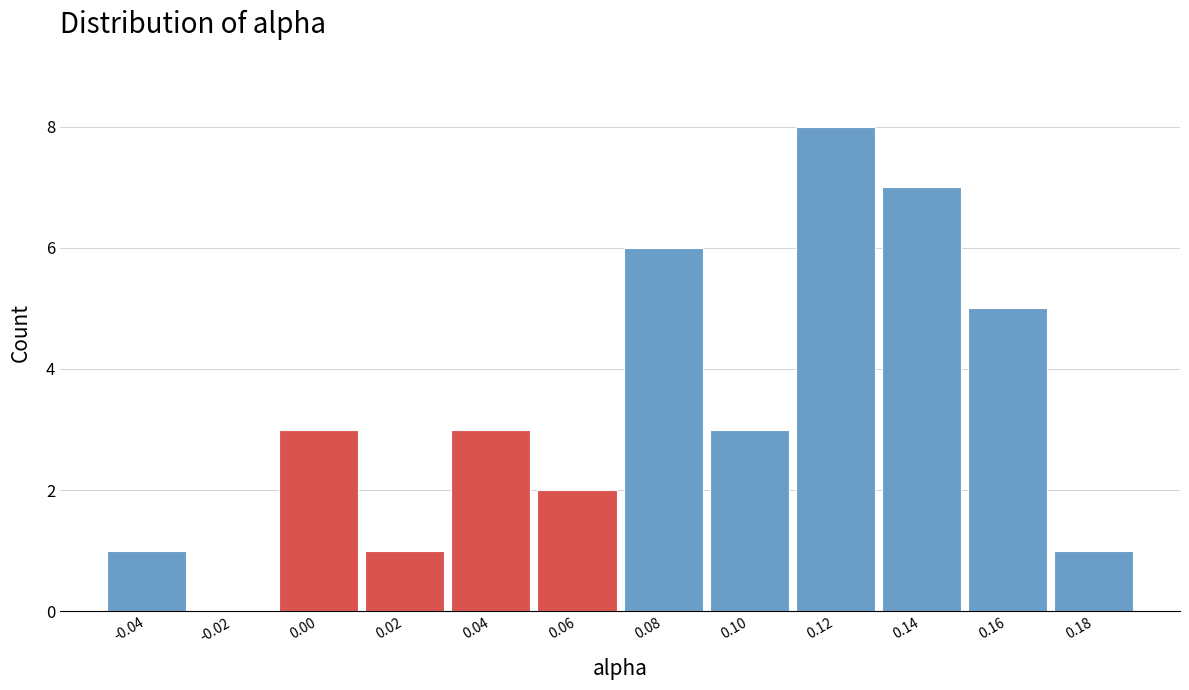

Reading right to left, what are all the values shown in this chart?

0.18=1	0.16=5	0.14=7	0.12=8	0.10=3	0.08=6	0.06=2	0.04=3	0.02=1	0.00=3	-0.02=0	-0.04=1